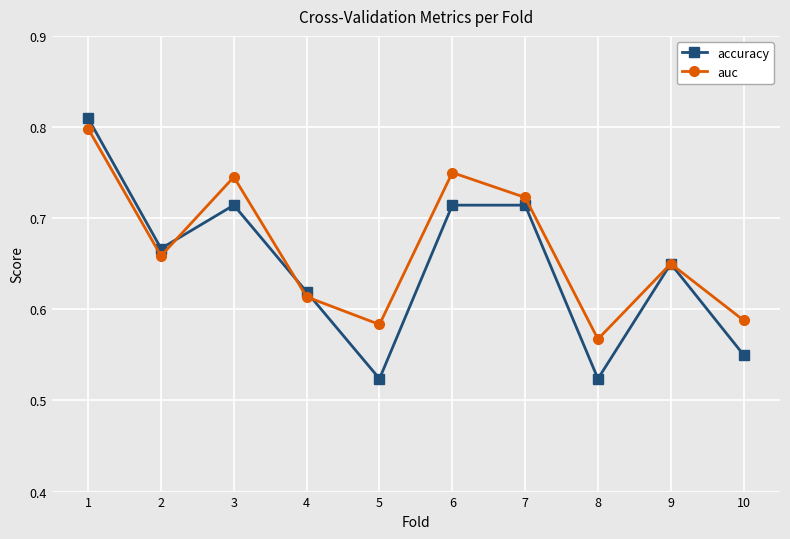

How many distinct data groups are displayed?

2